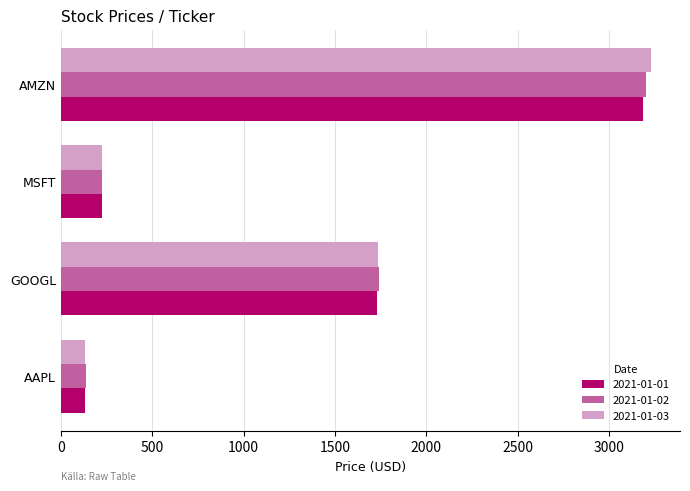

True or false: 2021-01-02 has a value of 4661.5 at AMZN.

False